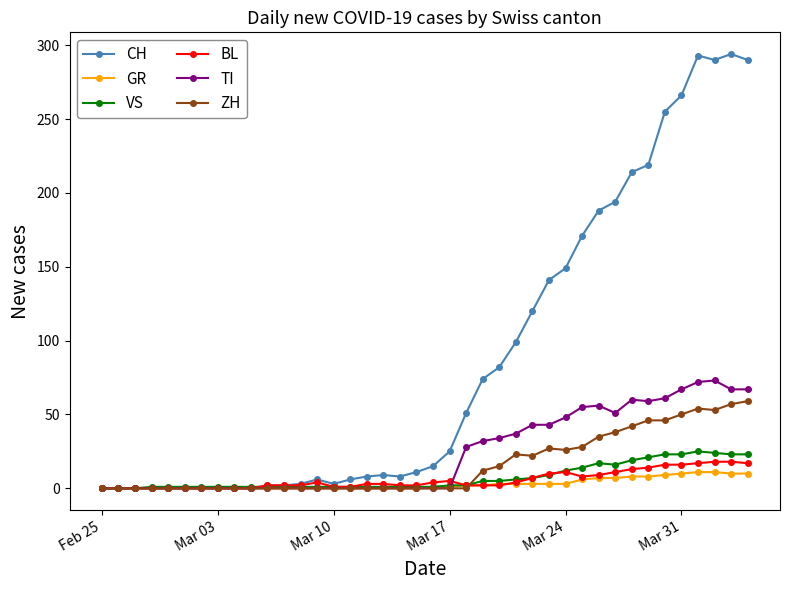

Which series has the widest spread of values?

CH